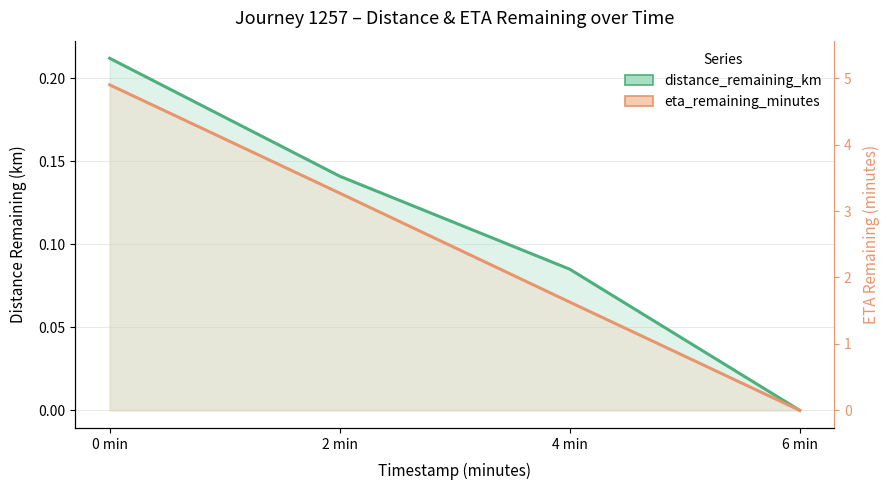

What is the label of the 1st point from the left?

0 min